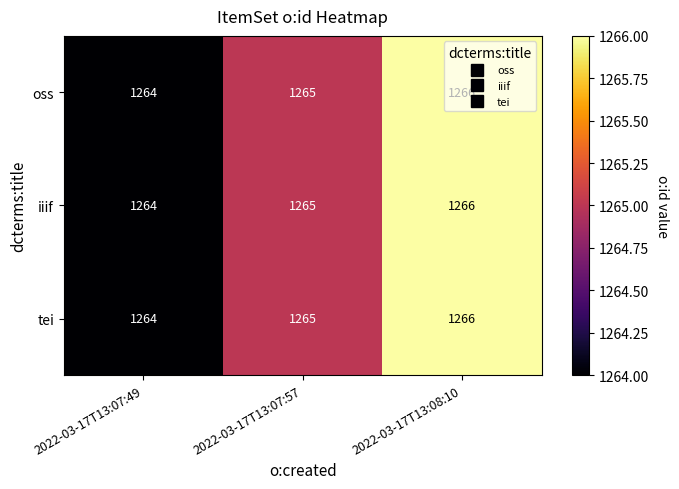

Rank the categories by oss value from highest to lowest.

2022-03-17T13:08:10, 2022-03-17T13:07:57, 2022-03-17T13:07:49